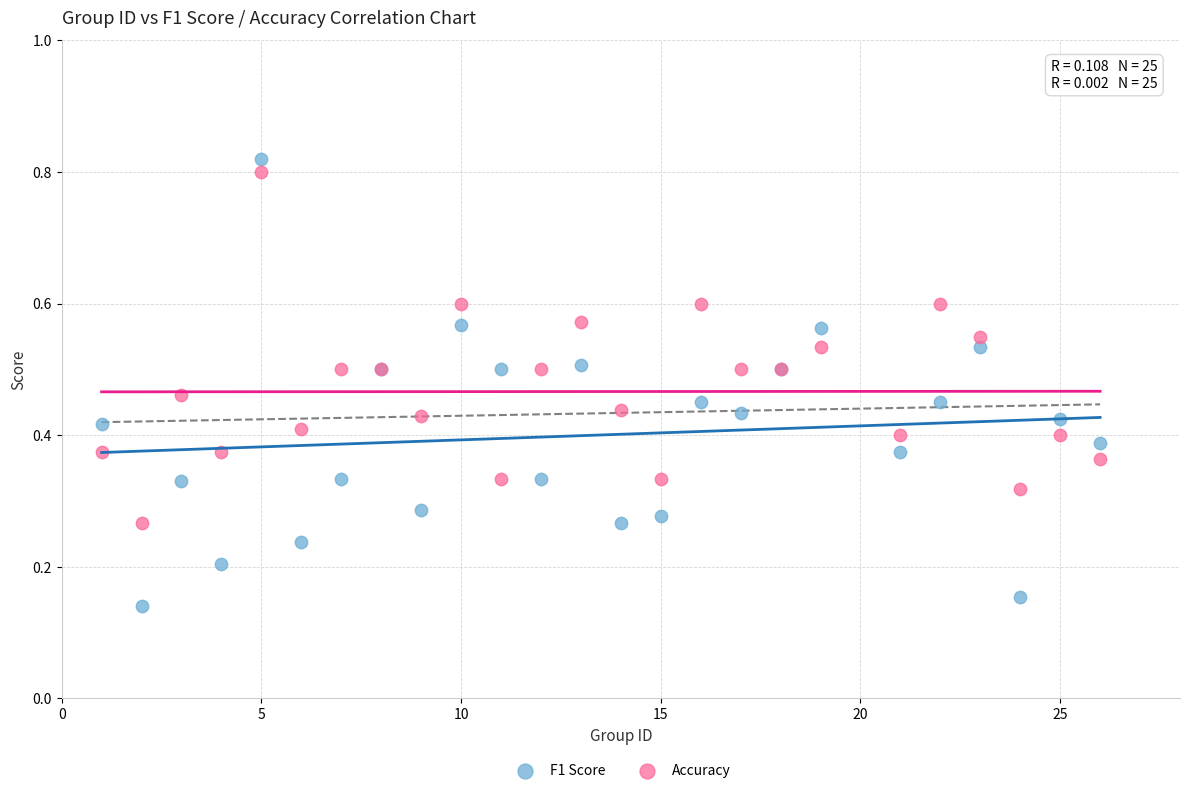

Which series reaches the minimum Y coordinate?

F1 Score